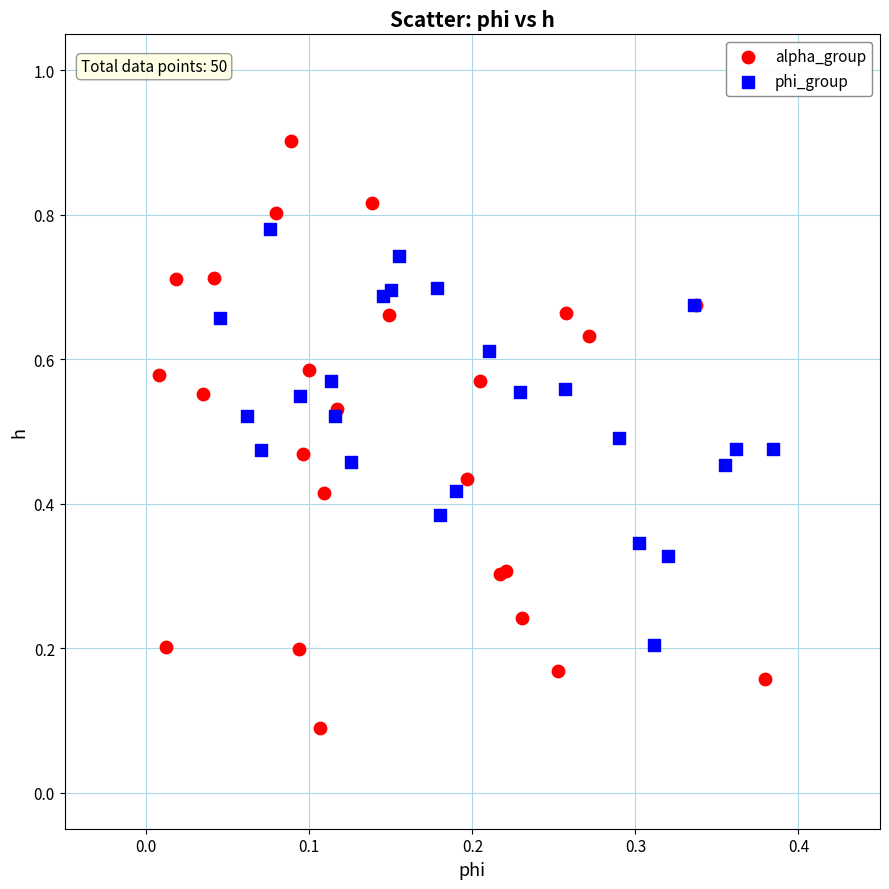

Which series contains the highest Y value?

alpha_group